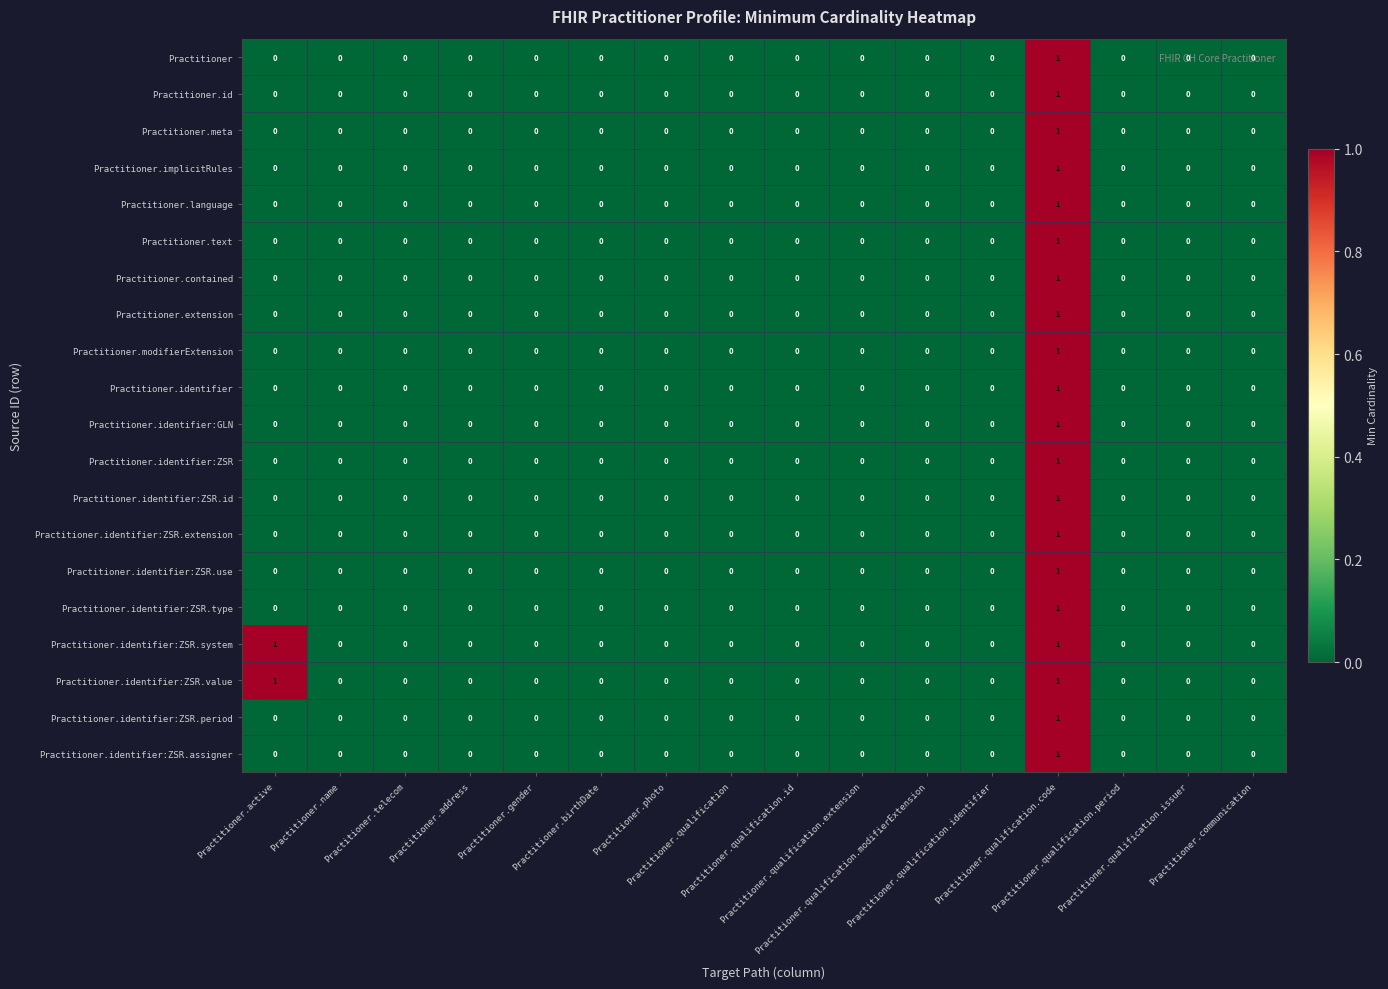

How many Practitioner.text values are between 0 and 1?

16